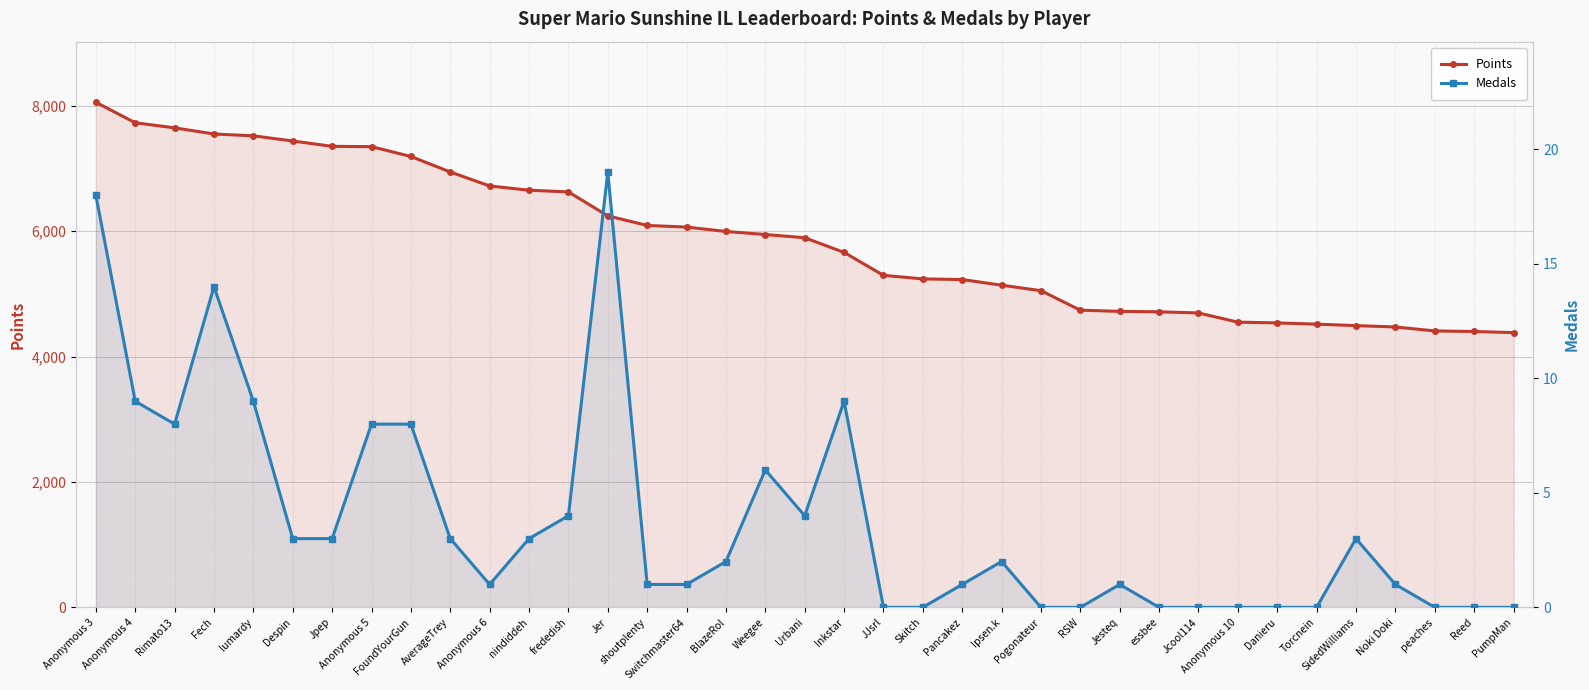

How many values in Medals are above zero?

25